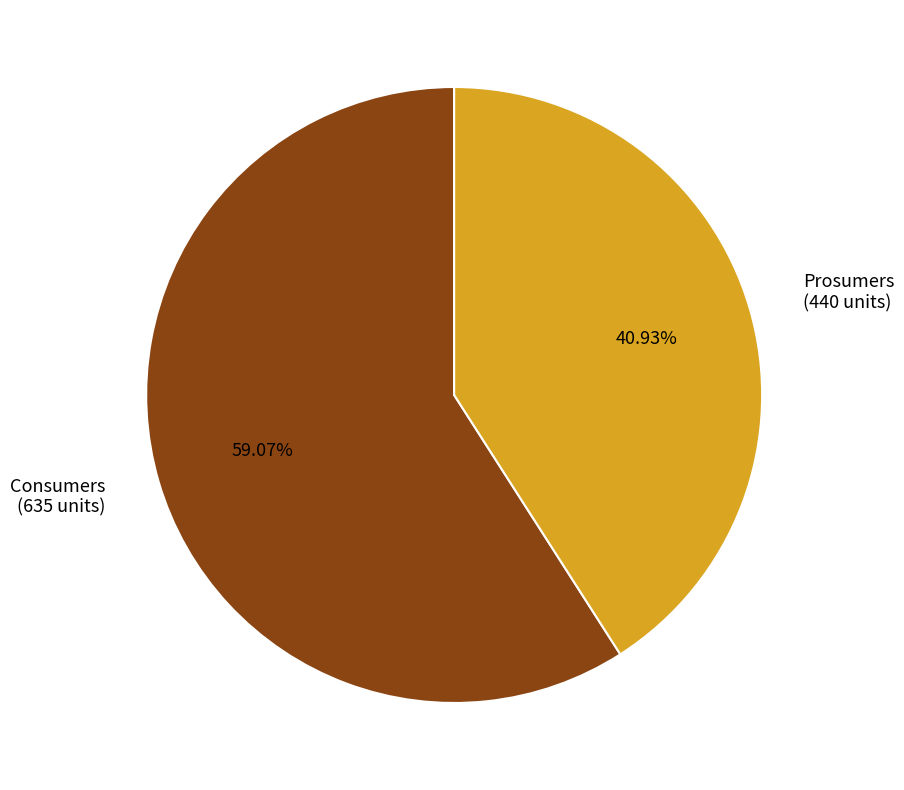

Which category has the smallest portion of the pie?

Prosumers